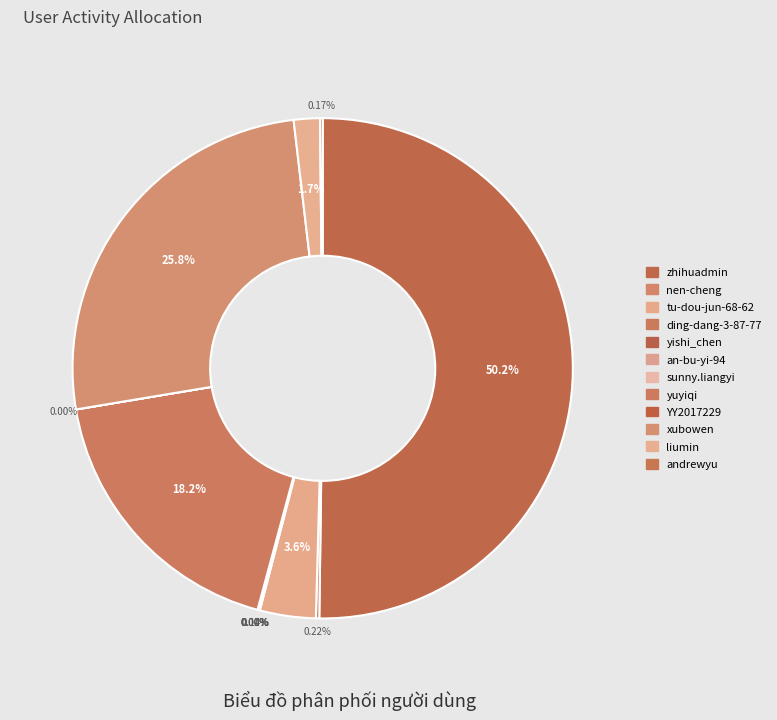

To the nearest percent, what is the difference between the yuyiqi and nen-cheng slice percentages?

18%